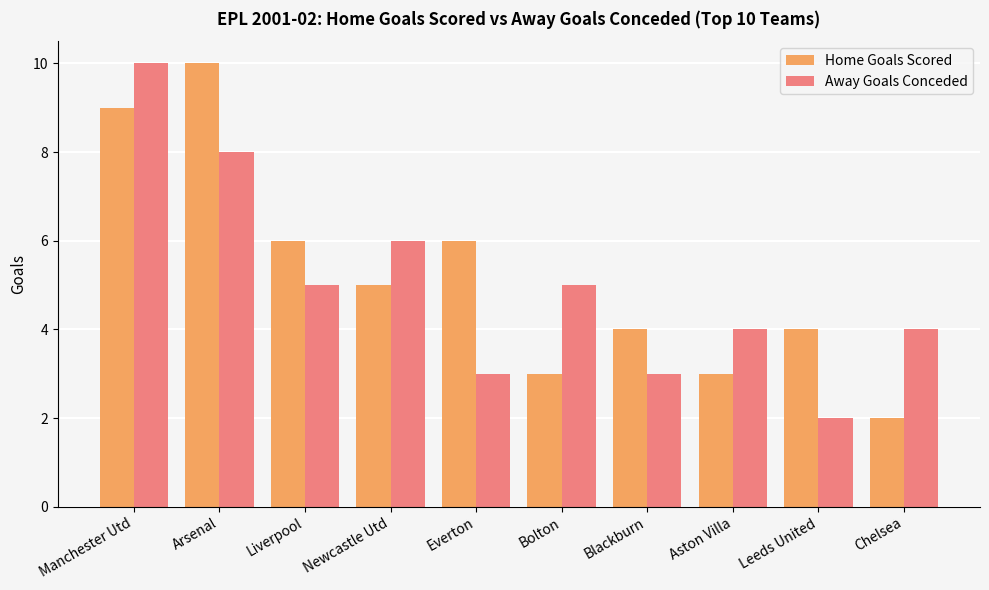

How many distinct data groups are displayed?

2